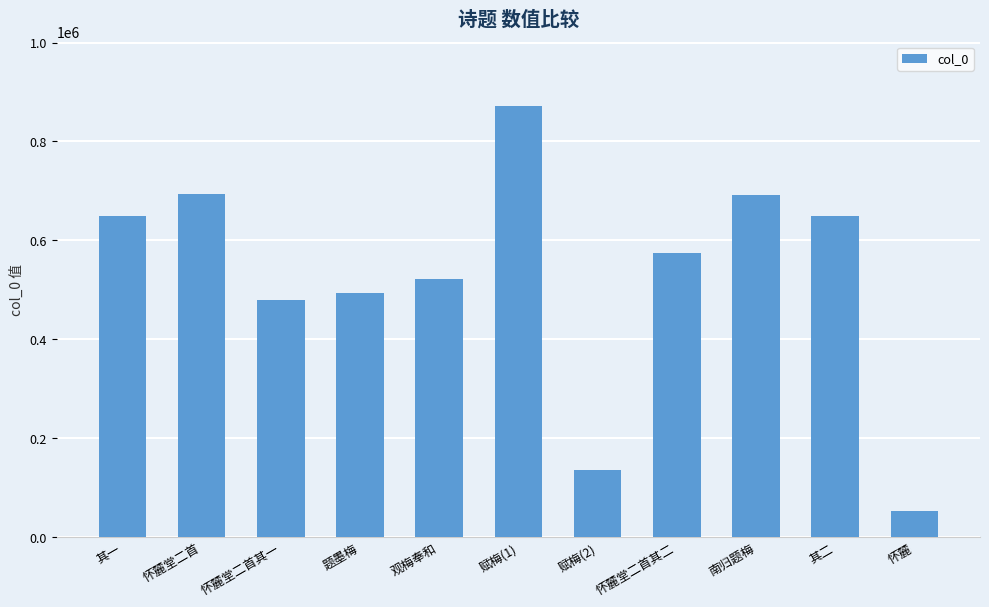

What is the value of the 11th bar from the left?

53132